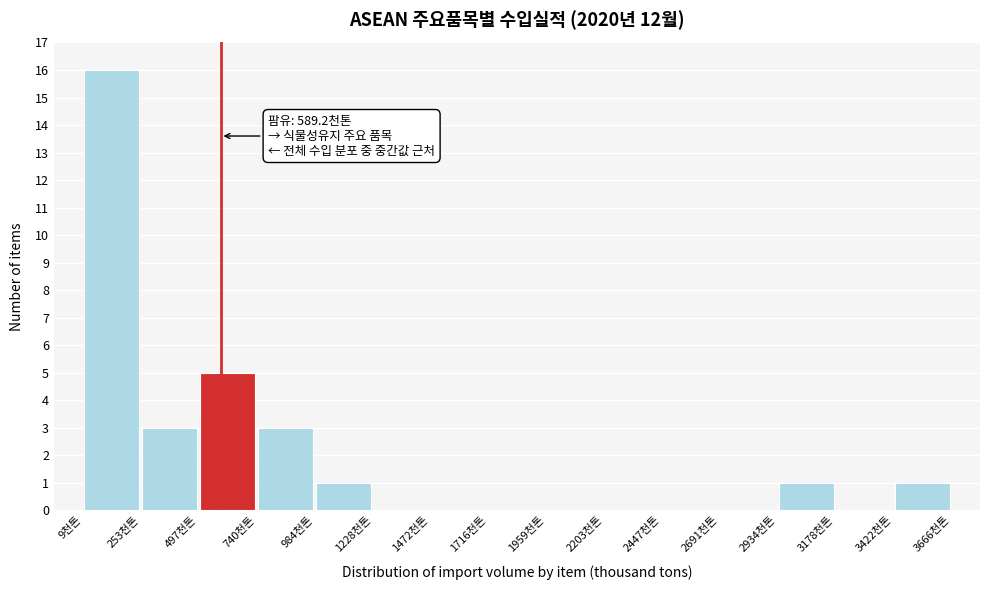

Which range on the x-axis has the tallest bar?

0 to 250